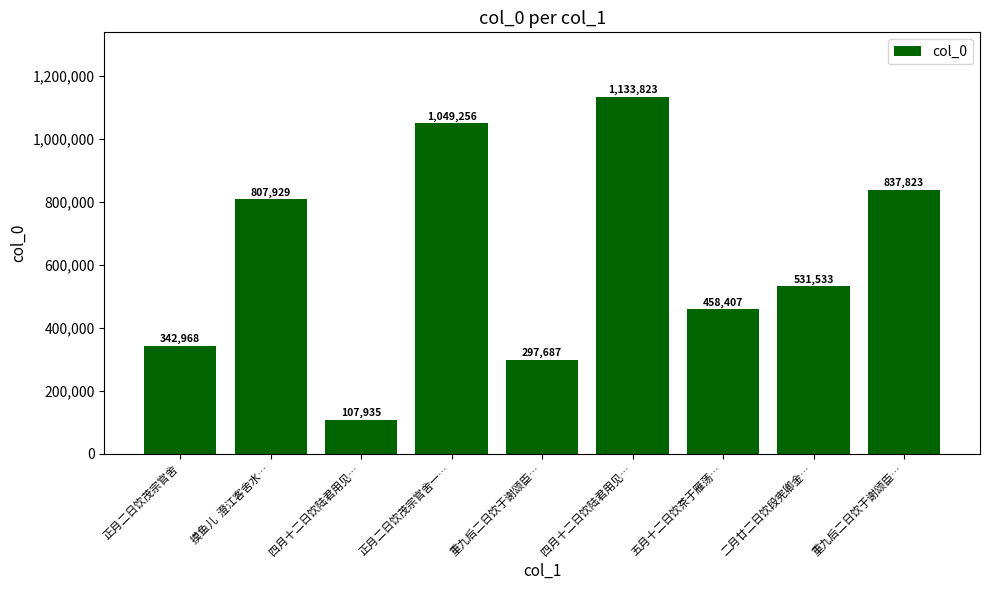

What is the ratio of the value at 四月十二日饮陆君用见… to the value at 二月廿二日饮段宪卿金…?

0.2